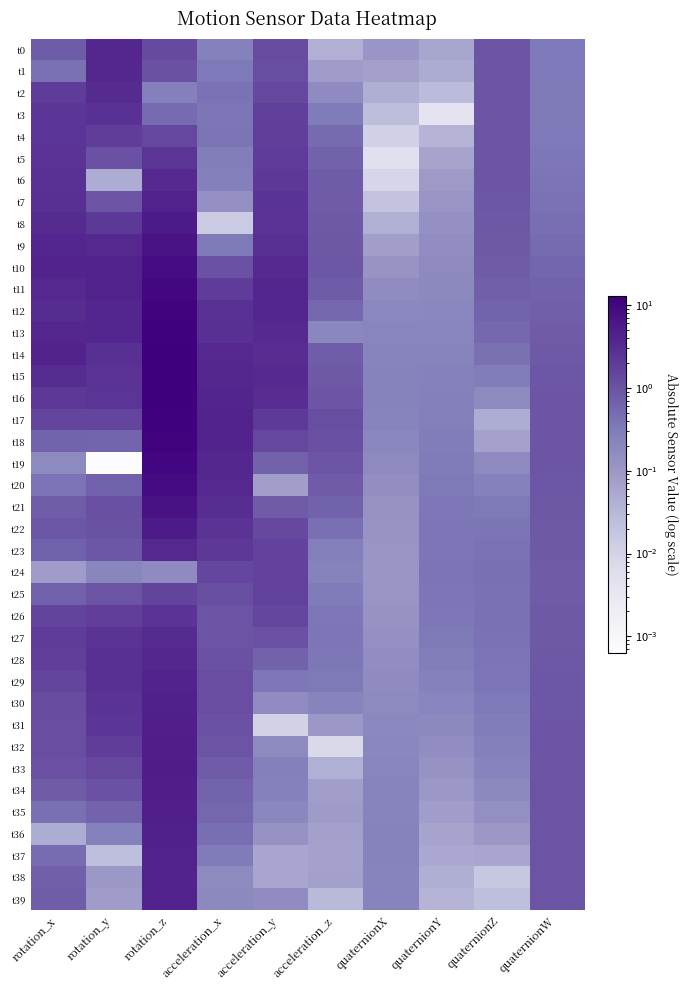

Reading left to right, extract all data points from this chart.

t0: rotation_x=0.8	rotation_y=3.6	rotation_z=1.3	acceleration_x=0.2	acceleration_y=1.2	acceleration_z=0.0	quaternionX=0.1	quaternionY=0.1	quaternionZ=0.9	quaternionW=0.3
t1: rotation_x=0.4	rotation_y=3.6	rotation_z=1.0	acceleration_x=0.3	acceleration_y=1.2	acceleration_z=0.1	quaternionX=0.1	quaternionY=0.0	quaternionZ=0.9	quaternionW=0.3
t2: rotation_x=1.9	rotation_y=3.2	rotation_z=0.3	acceleration_x=0.4	acceleration_y=1.4	acceleration_z=0.2	quaternionX=0.0	quaternionY=0.0	quaternionZ=0.9	quaternionW=0.3
t3: rotation_x=2.3	rotation_y=2.7	rotation_z=0.5	acceleration_x=0.4	acceleration_y=1.7	acceleration_z=0.3	quaternionX=0.0	quaternionY=0.0	quaternionZ=0.9	quaternionW=0.3
t4: rotation_x=2.4	rotation_y=1.9	rotation_z=1.4	acceleration_x=0.4	acceleration_y=1.8	acceleration_z=0.5	quaternionX=0.0	quaternionY=0.0	quaternionZ=0.9	quaternionW=0.3
t5: rotation_x=2.5	rotation_y=1.0	rotation_z=2.3	acceleration_x=0.3	acceleration_y=2.0	acceleration_z=0.7	quaternionX=0.0	quaternionY=0.1	quaternionZ=0.9	quaternionW=0.4
t6: rotation_x=2.6	rotation_y=0.0	rotation_z=3.4	acceleration_x=0.3	acceleration_y=2.2	acceleration_z=0.8	quaternionX=0.0	quaternionY=0.1	quaternionZ=0.9	quaternionW=0.4
t7: rotation_x=2.8	rotation_y=1.0	rotation_z=4.3	acceleration_x=0.1	acceleration_y=2.4	acceleration_z=0.8	quaternionX=0.0	quaternionY=0.1	quaternionZ=0.9	quaternionW=0.4
t8: rotation_x=3.2	rotation_y=2.1	rotation_z=5.4	acceleration_x=0.0	acceleration_y=2.6	acceleration_z=0.8	quaternionX=0.0	quaternionY=0.1	quaternionZ=0.9	quaternionW=0.5
t9: rotation_x=3.8	rotation_y=3.5	rotation_z=6.7	acceleration_x=0.3	acceleration_y=2.8	acceleration_z=0.9	quaternionX=0.1	quaternionY=0.2	quaternionZ=0.8	quaternionW=0.5
t10: rotation_x=4.0	rotation_y=4.3	rotation_z=8.2	acceleration_x=1.0	acceleration_y=3.3	acceleration_z=0.9	quaternionX=0.1	quaternionY=0.2	quaternionZ=0.8	quaternionW=0.6
t11: rotation_x=3.5	rotation_y=4.3	rotation_z=9.6	acceleration_x=1.9	acceleration_y=3.8	acceleration_z=0.8	quaternionX=0.2	quaternionY=0.2	quaternionZ=0.7	quaternionW=0.6
t12: rotation_x=3.2	rotation_y=3.8	rotation_z=10.8	acceleration_x=2.7	acceleration_y=3.8	acceleration_z=0.6	quaternionX=0.2	quaternionY=0.2	quaternionZ=0.6	quaternionW=0.7
t13: rotation_x=3.6	rotation_y=3.7	rotation_z=12.1	acceleration_x=2.9	acceleration_y=3.4	acceleration_z=0.2	quaternionX=0.2	quaternionY=0.2	quaternionZ=0.5	quaternionW=0.8
t14: rotation_x=4.1	rotation_y=2.9	rotation_z=12.6	acceleration_x=3.5	acceleration_y=2.9	acceleration_z=0.7	quaternionX=0.2	quaternionY=0.2	quaternionZ=0.4	quaternionW=0.8
t15: rotation_x=3.1	rotation_y=2.5	rotation_z=12.8	acceleration_x=3.6	acceleration_y=3.4	acceleration_z=0.8	quaternionX=0.2	quaternionY=0.3	quaternionZ=0.3	quaternionW=0.9
t16: rotation_x=2.2	rotation_y=2.3	rotation_z=12.7	acceleration_x=3.9	acceleration_y=3.0	acceleration_z=0.9	quaternionX=0.2	quaternionY=0.3	quaternionZ=0.2	quaternionW=0.9
t17: rotation_x=1.5	rotation_y=1.5	rotation_z=12.2	acceleration_x=4.3	acceleration_y=2.1	acceleration_z=1.1	quaternionX=0.2	quaternionY=0.3	quaternionZ=0.0	quaternionW=0.9
t18: rotation_x=0.6	rotation_y=0.6	rotation_z=11.3	acceleration_x=4.0	acceleration_y=1.4	acceleration_z=1.1	quaternionX=0.2	quaternionY=0.3	quaternionZ=0.1	quaternionW=0.9
t19: rotation_x=0.2	rotation_y=0.0	rotation_z=10.0	acceleration_x=3.6	acceleration_y=0.7	acceleration_z=0.9	quaternionX=0.2	quaternionY=0.3	quaternionZ=0.2	quaternionW=0.9
t20: rotation_x=0.4	rotation_y=0.7	rotation_z=8.5	acceleration_x=3.5	acceleration_y=0.1	acceleration_z=0.8	quaternionX=0.1	quaternionY=0.3	quaternionZ=0.3	quaternionW=0.9
t21: rotation_x=0.7	rotation_y=1.1	rotation_z=6.9	acceleration_x=3.0	acceleration_y=0.8	acceleration_z=0.6	quaternionX=0.1	quaternionY=0.3	quaternionZ=0.3	quaternionW=0.9
t22: rotation_x=0.9	rotation_y=1.0	rotation_z=5.3	acceleration_x=2.6	acceleration_y=1.3	acceleration_z=0.4	quaternionX=0.1	quaternionY=0.4	quaternionZ=0.4	quaternionW=0.8
t23: rotation_x=0.7	rotation_y=0.9	rotation_z=3.4	acceleration_x=2.2	acceleration_y=1.6	acceleration_z=0.3	quaternionX=0.1	quaternionY=0.4	quaternionZ=0.4	quaternionW=0.8
t24: rotation_x=0.1	rotation_y=0.2	rotation_z=0.2	acceleration_x=1.4	acceleration_y=1.6	acceleration_z=0.2	quaternionX=0.1	quaternionY=0.4	quaternionZ=0.4	quaternionW=0.8
t25: rotation_x=0.7	rotation_y=1.0	rotation_z=1.6	acceleration_x=1.1	acceleration_y=1.7	acceleration_z=0.3	quaternionX=0.1	quaternionY=0.4	quaternionZ=0.4	quaternionW=0.8
t26: rotation_x=1.5	rotation_y=1.8	rotation_z=2.6	acceleration_x=1.0	acceleration_y=1.4	acceleration_z=0.4	quaternionX=0.1	quaternionY=0.4	quaternionZ=0.4	quaternionW=0.8
t27: rotation_x=1.9	rotation_y=2.5	rotation_z=3.2	acceleration_x=0.9	acceleration_y=1.0	acceleration_z=0.4	quaternionX=0.1	quaternionY=0.3	quaternionZ=0.4	quaternionW=0.8
t28: rotation_x=1.8	rotation_y=2.9	rotation_z=3.6	acceleration_x=1.0	acceleration_y=0.6	acceleration_z=0.4	quaternionX=0.2	quaternionY=0.3	quaternionZ=0.4	quaternionW=0.9
t29: rotation_x=1.5	rotation_y=2.9	rotation_z=4.0	acceleration_x=1.2	acceleration_y=0.4	acceleration_z=0.3	quaternionX=0.2	quaternionY=0.3	quaternionZ=0.4	quaternionW=0.9
t30: rotation_x=1.2	rotation_y=2.5	rotation_z=4.4	acceleration_x=1.2	acceleration_y=0.2	acceleration_z=0.2	quaternionX=0.2	quaternionY=0.2	quaternionZ=0.3	quaternionW=0.9
t31: rotation_x=1.2	rotation_y=2.3	rotation_z=4.6	acceleration_x=1.1	acceleration_y=0.0	acceleration_z=0.1	quaternionX=0.2	quaternionY=0.2	quaternionZ=0.3	quaternionW=0.9
t32: rotation_x=1.2	rotation_y=1.9	rotation_z=4.8	acceleration_x=1.0	acceleration_y=0.2	acceleration_z=0.0	quaternionX=0.2	quaternionY=0.2	quaternionZ=0.3	quaternionW=0.9
t33: rotation_x=1.1	rotation_y=1.4	rotation_z=4.9	acceleration_x=0.8	acceleration_y=0.3	acceleration_z=0.0	quaternionX=0.2	quaternionY=0.1	quaternionZ=0.2	quaternionW=0.9
t34: rotation_x=0.8	rotation_y=1.0	rotation_z=4.8	acceleration_x=0.6	acceleration_y=0.3	acceleration_z=0.1	quaternionX=0.2	quaternionY=0.1	quaternionZ=0.2	quaternionW=1.0
t35: rotation_x=0.4	rotation_y=0.6	rotation_z=4.6	acceleration_x=0.6	acceleration_y=0.2	acceleration_z=0.1	quaternionX=0.2	quaternionY=0.1	quaternionZ=0.1	quaternionW=1.0
t36: rotation_x=0.0	rotation_y=0.3	rotation_z=4.4	acceleration_x=0.5	acceleration_y=0.1	acceleration_z=0.1	quaternionX=0.2	quaternionY=0.1	quaternionZ=0.1	quaternionW=1.0
t37: rotation_x=0.5	rotation_y=0.0	rotation_z=4.2	acceleration_x=0.3	acceleration_y=0.1	acceleration_z=0.1	quaternionX=0.2	quaternionY=0.1	quaternionZ=0.1	quaternionW=1.0
t38: rotation_x=0.7	rotation_y=0.1	rotation_z=4.1	acceleration_x=0.2	acceleration_y=0.1	acceleration_z=0.1	quaternionX=0.2	quaternionY=0.0	quaternionZ=0.0	quaternionW=1.0
t39: rotation_x=0.7	rotation_y=0.1	rotation_z=4.1	acceleration_x=0.2	acceleration_y=0.2	acceleration_z=0.0	quaternionX=0.2	quaternionY=0.0	quaternionZ=0.0	quaternionW=1.0